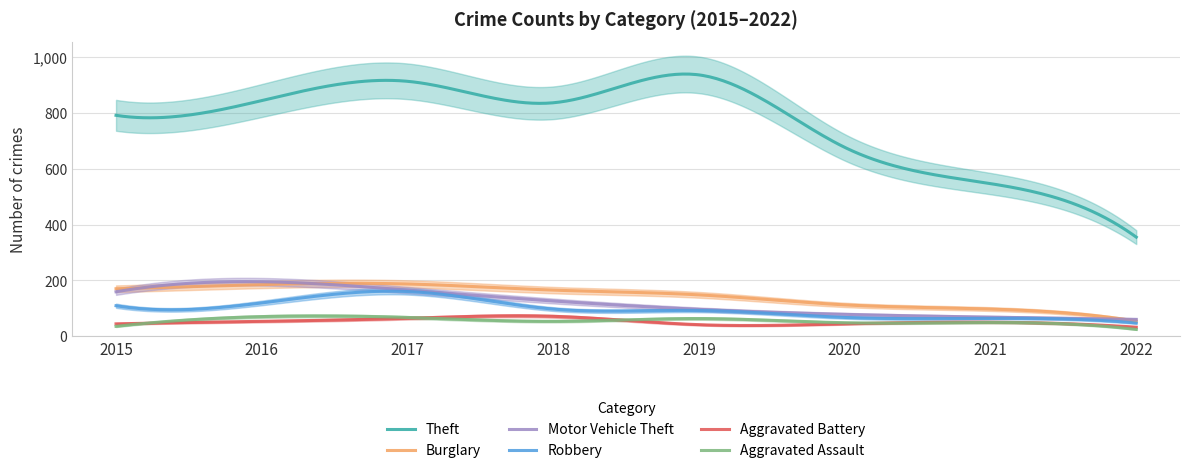

Where is the first local maximum for Motor Vehicle Theft?

2016